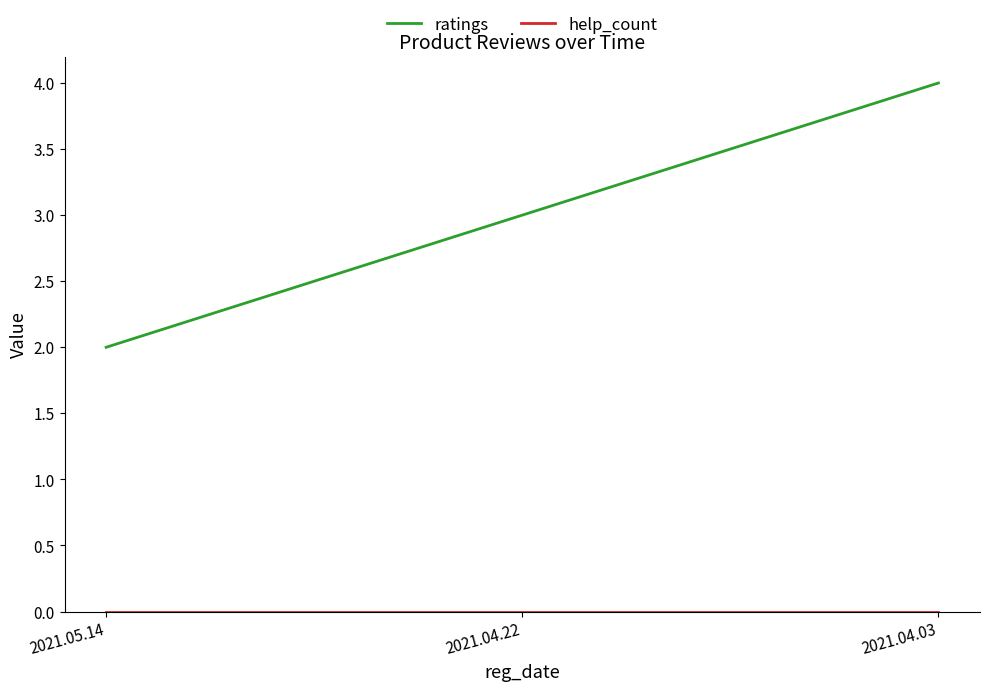

At which category is the sum across all series the highest?

2021.04.03